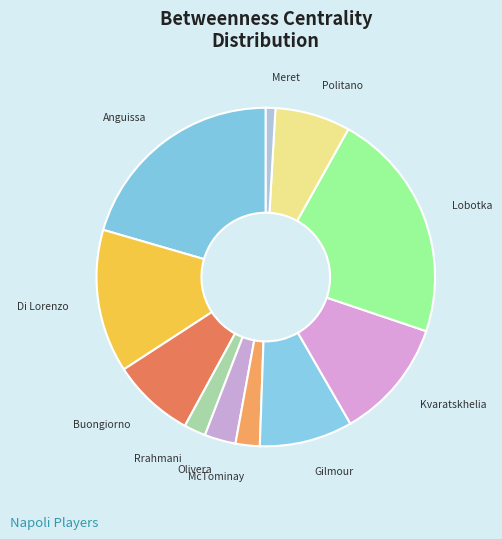

True or false: Kvaratskhelia accounts for 19% of the total.

False